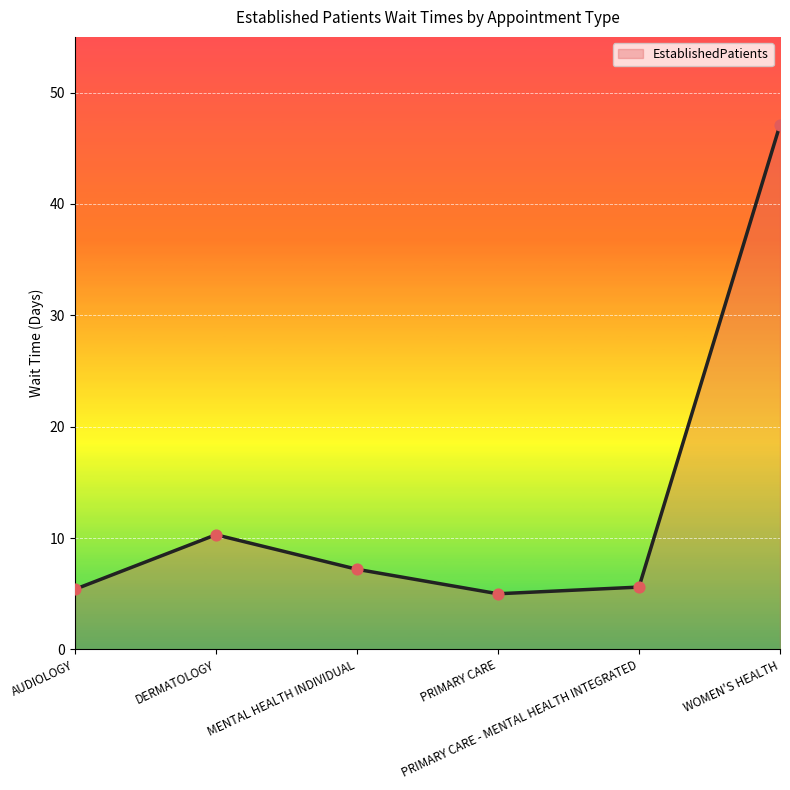

Between MENTAL HEALTH INDIVIDUAL and AUDIOLOGY, which is larger?

MENTAL HEALTH INDIVIDUAL